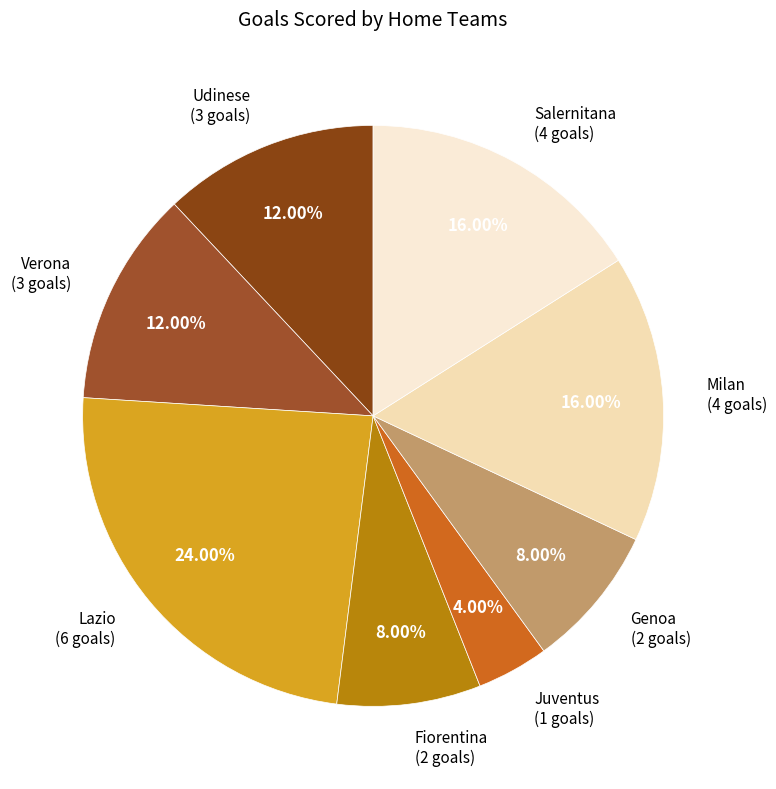

How many slices are in this pie chart?

8